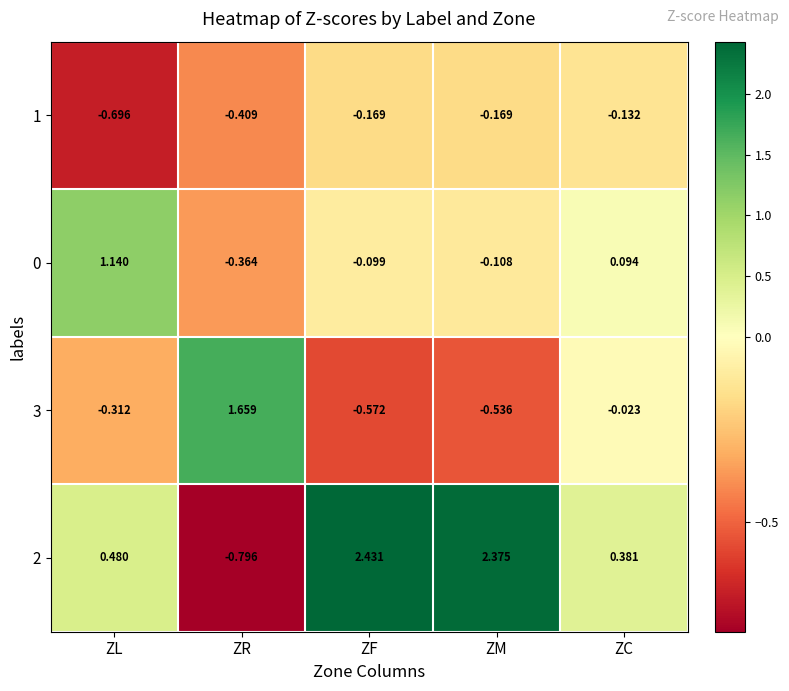

Which label corresponds to the largest value in the chart?

ZF